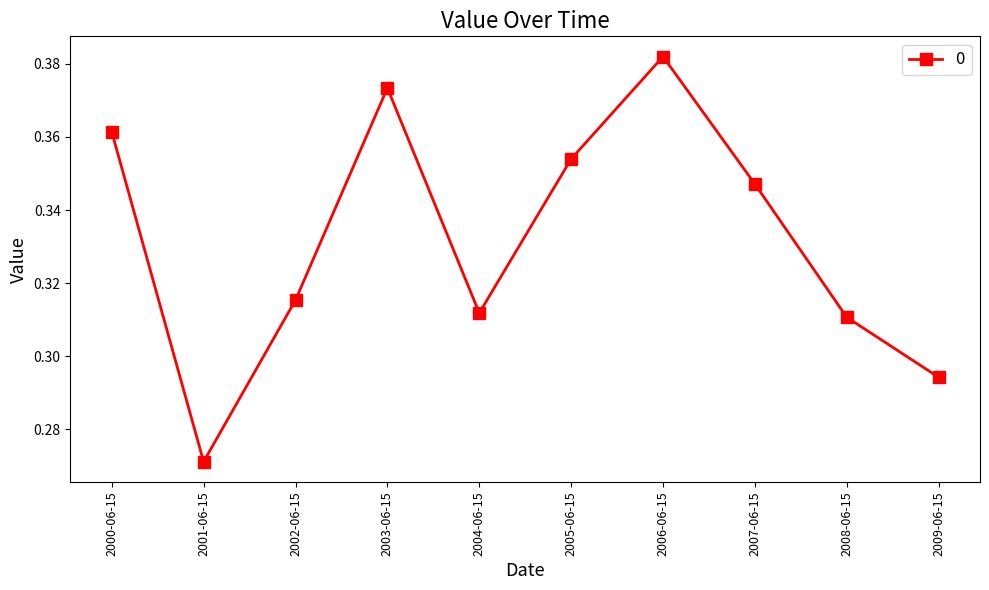

What is the label of the 9th point from the right?

2001-06-15